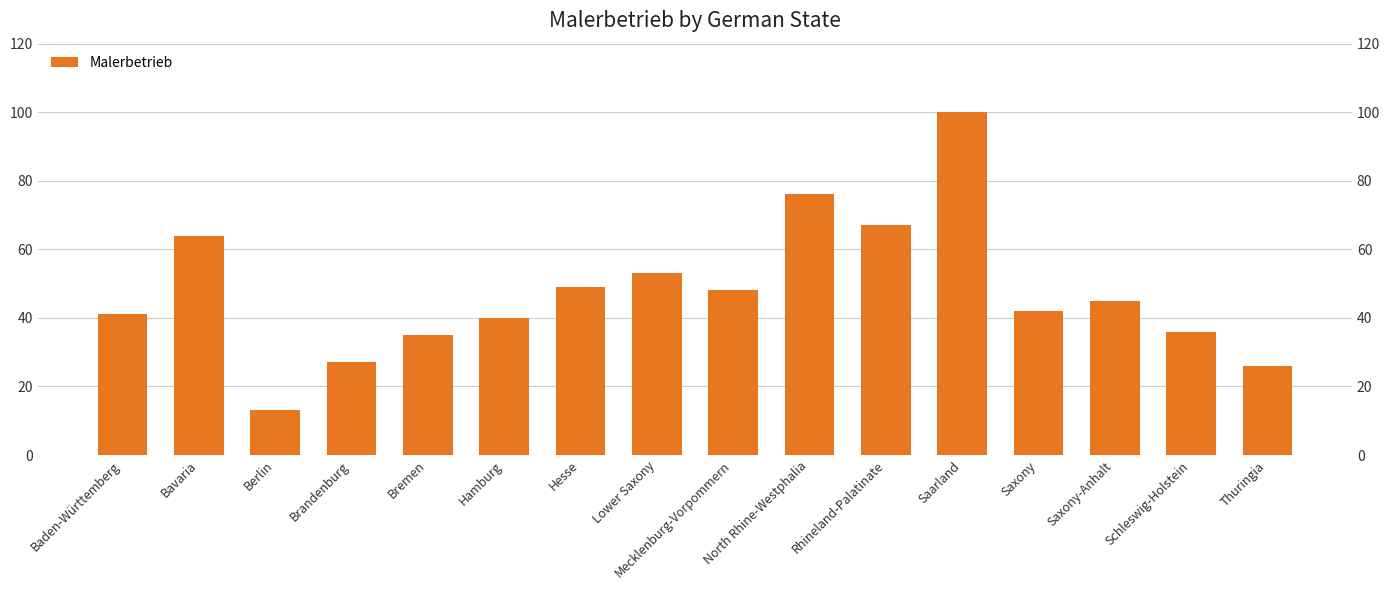

What is the label of the 12th bar from the right?

Bremen